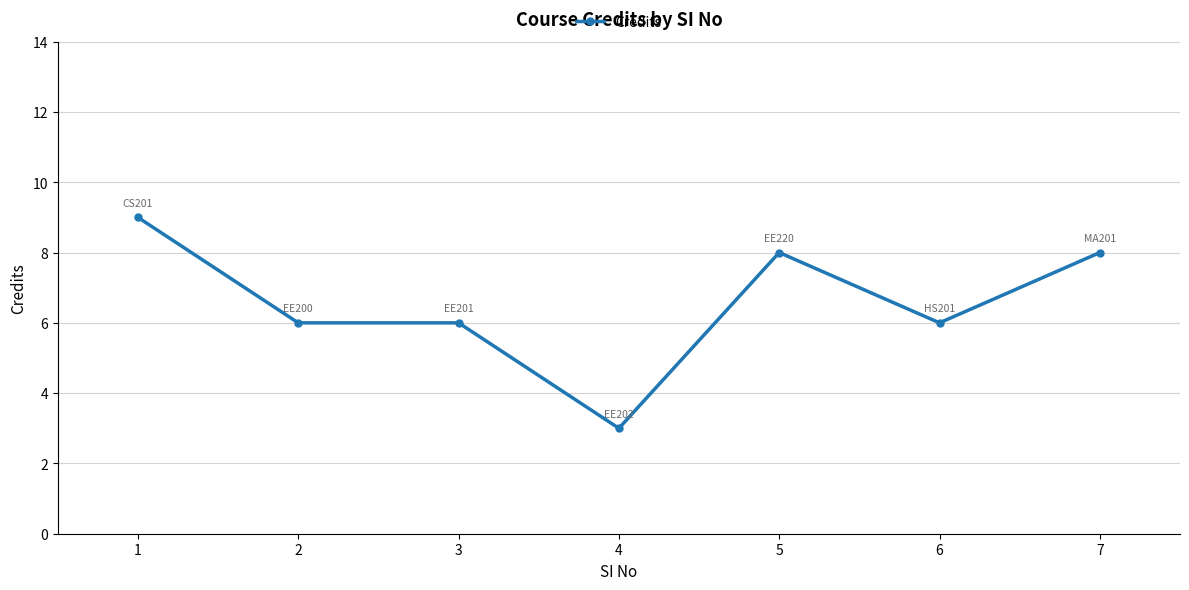

Is it true that the value at 7 is 8?

True